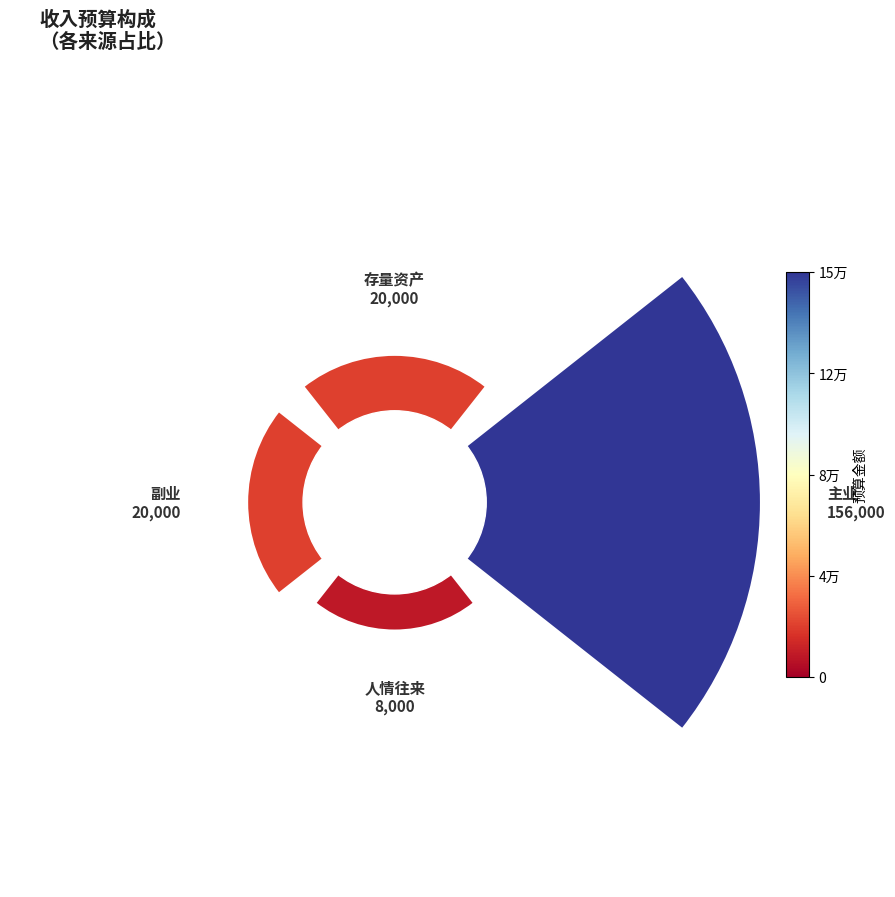

Is it true that 副业 is 12% of the pie?

False